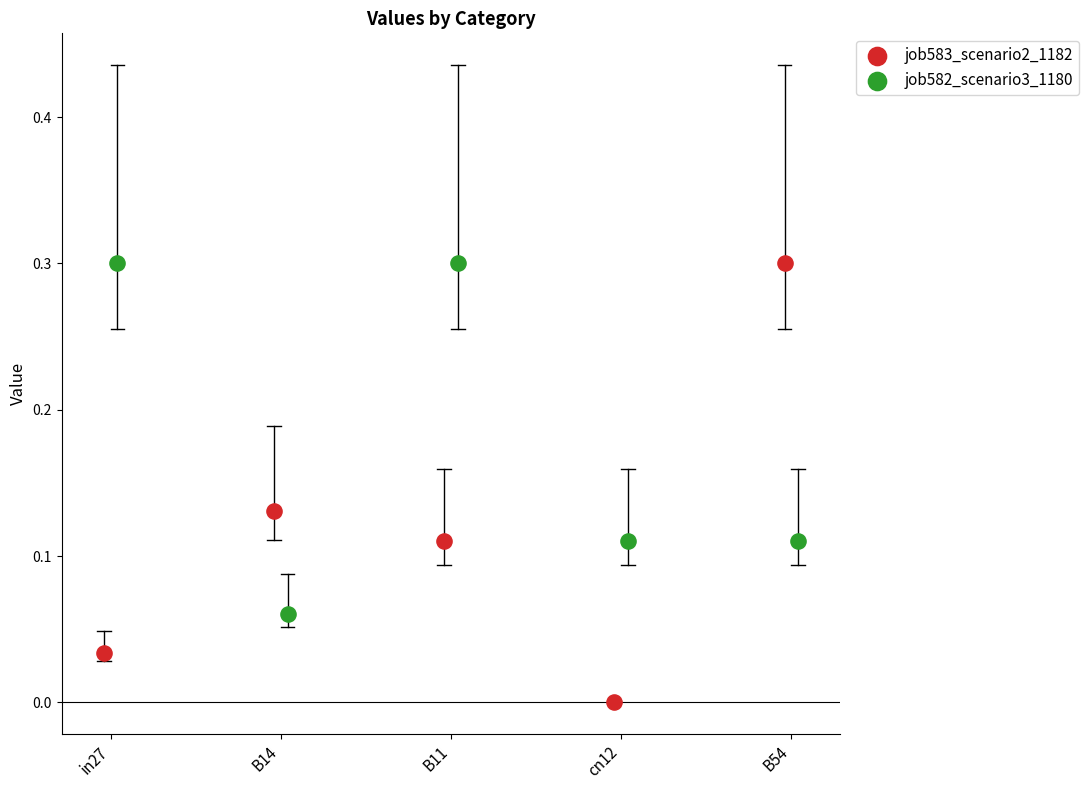

Which series reaches the minimum Y coordinate?

job583_scenario2_1182